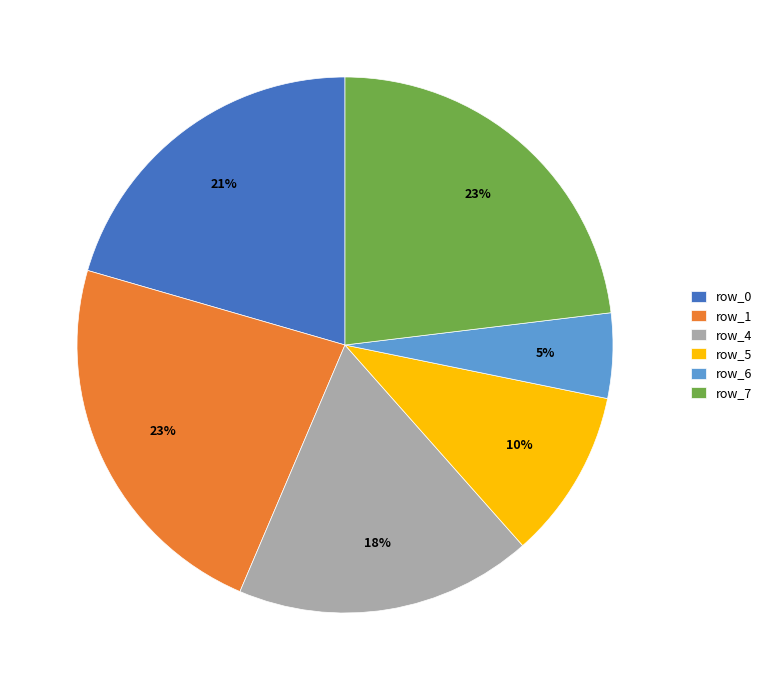

Between row_1 and row_0, which is larger?

row_1